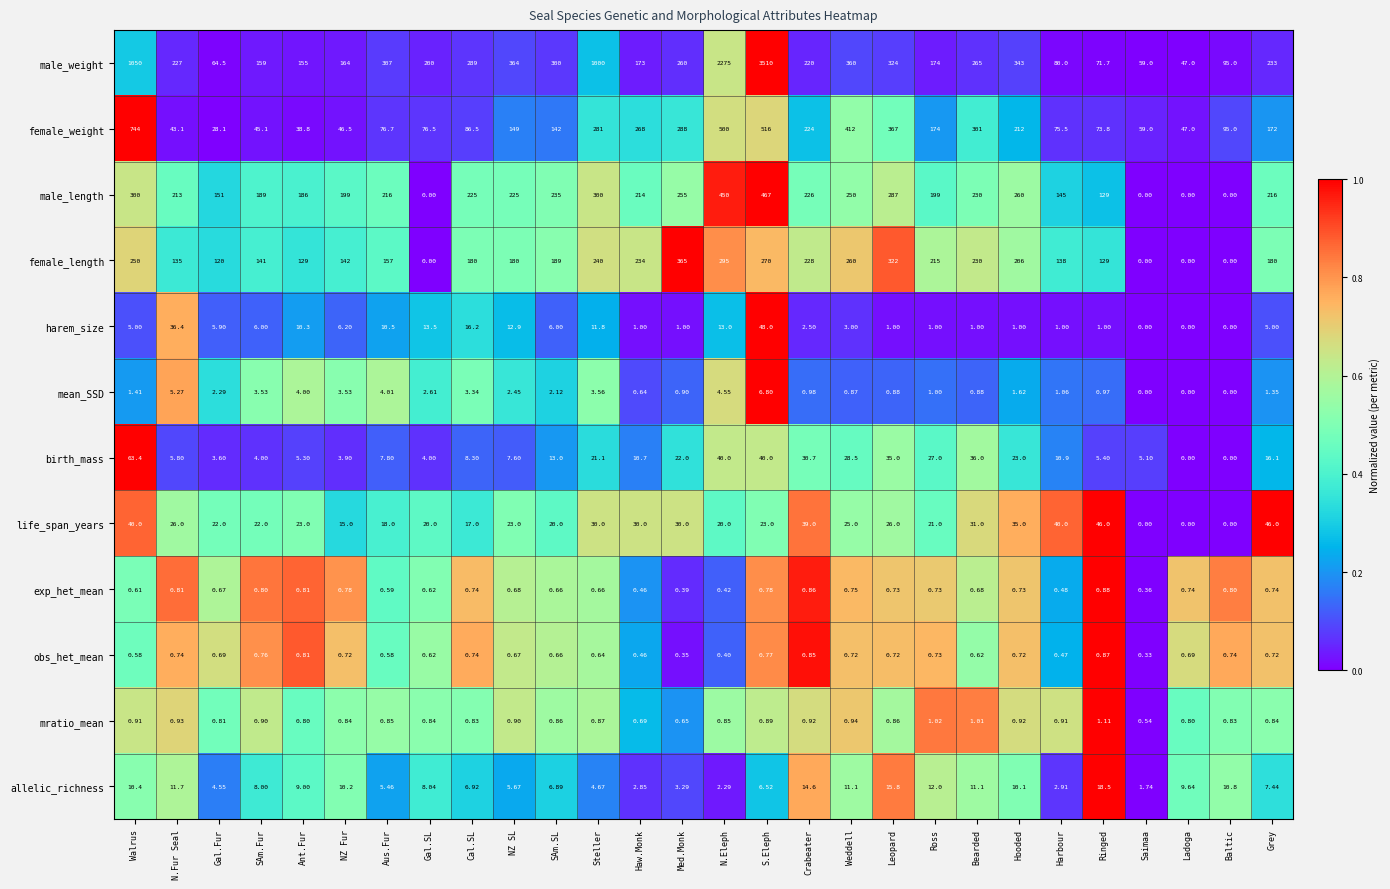

At which label is female_weight closest to 386?

Leopard